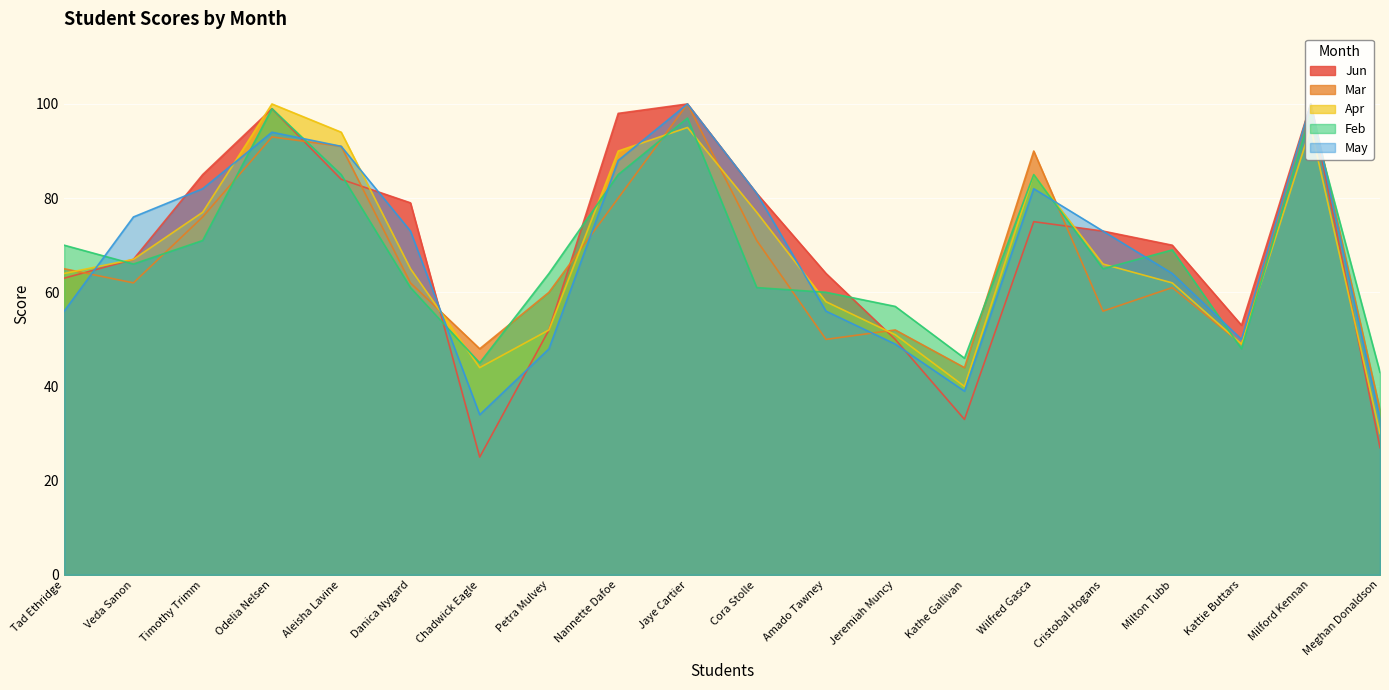

How many lines are shown in the chart?

5